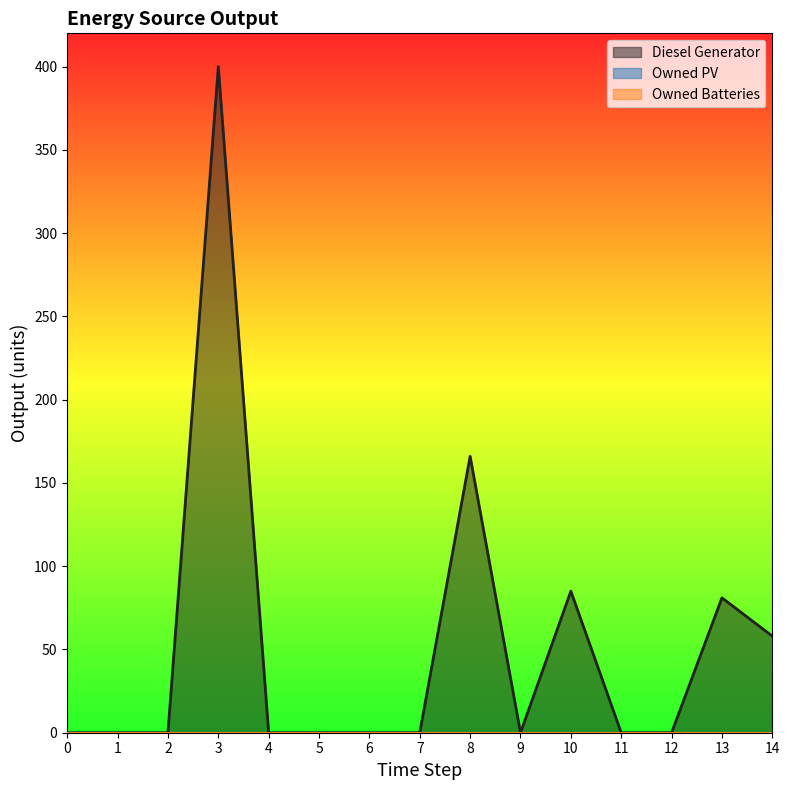

Does the chart display data point markers on the line(s)?

No